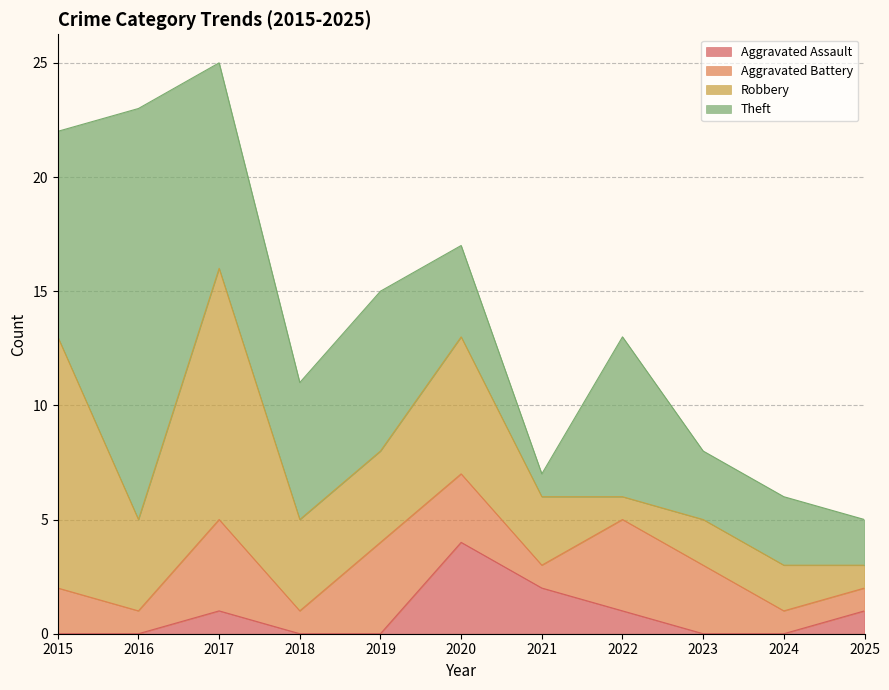

Is it true that Robbery equals 6 at 2019?

False